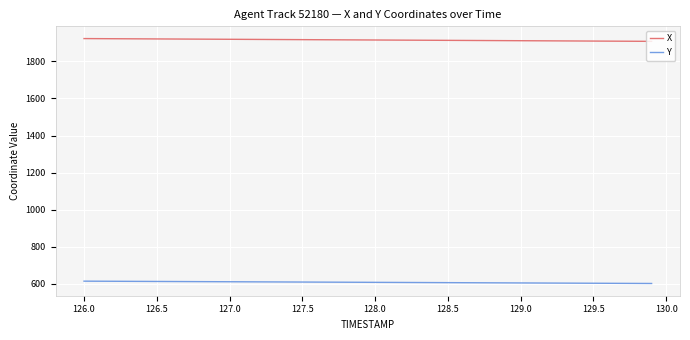

List the series in order of their peak value, lowest first.

Y, X